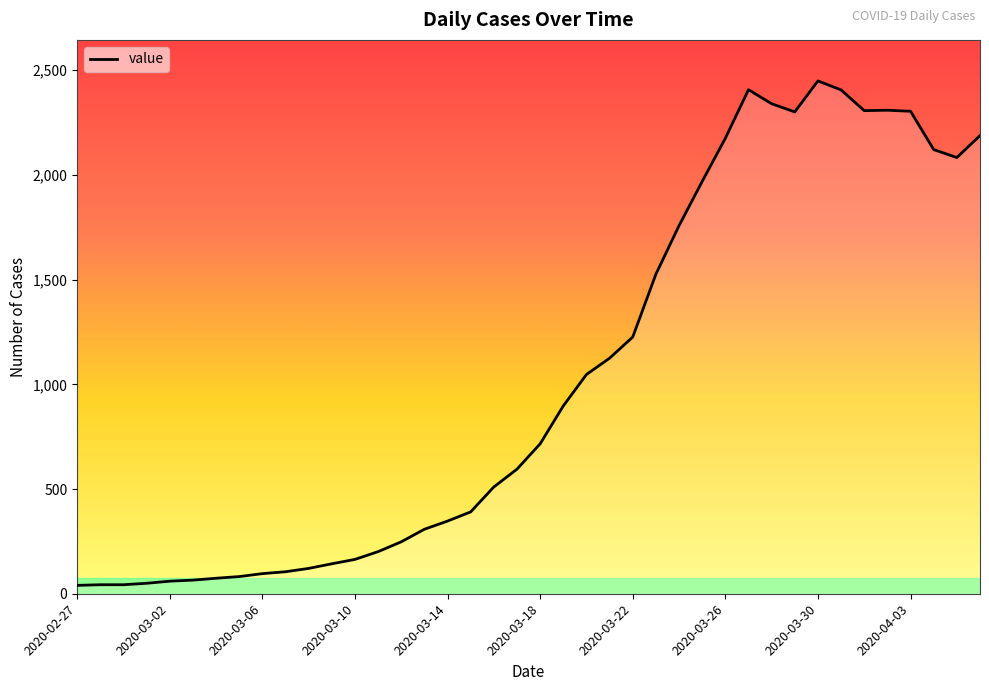

What is the maximum value shown in the chart?

2449